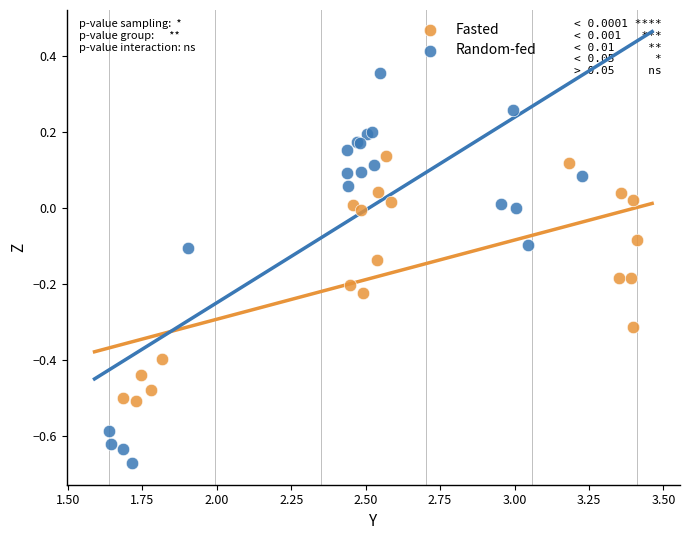

Which series contains the lowest Y value?

Random-fed